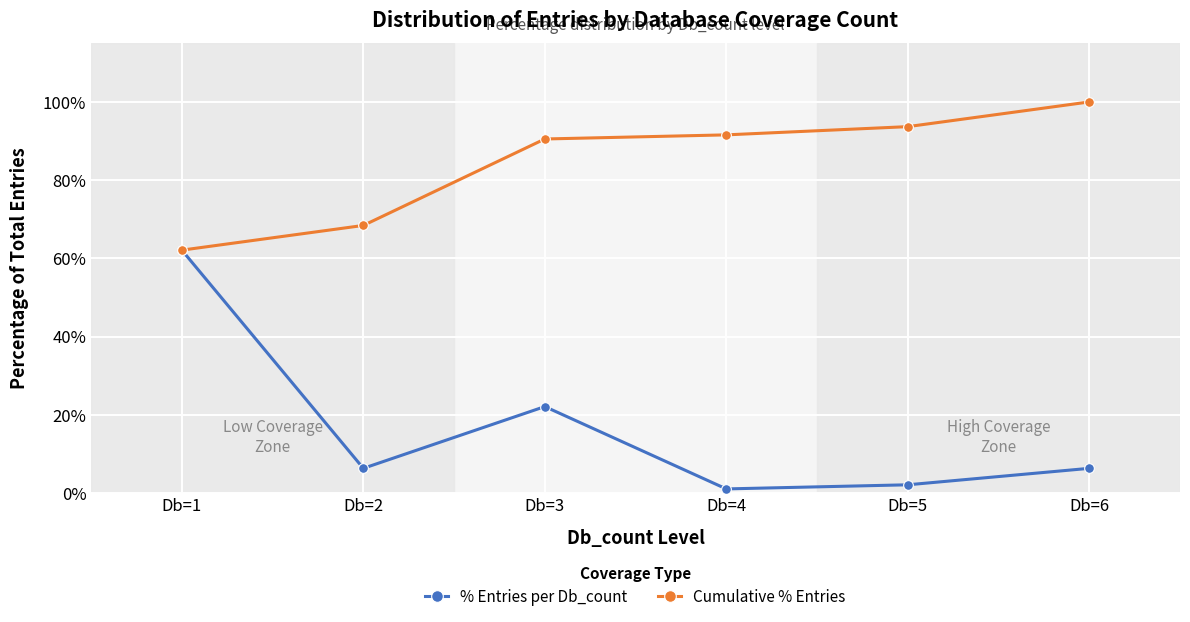

Reading left to right, transcribe all the data shown in this chart.

% Entries per Db_count: Db=1=62.1	Db=2=6.3	Db=3=22.1	Db=4=1.1	Db=5=2.1	Db=6=6.3
Cumulative % Entries: Db=1=62.1	Db=2=68.4	Db=3=90.5	Db=4=91.6	Db=5=93.7	Db=6=100.0